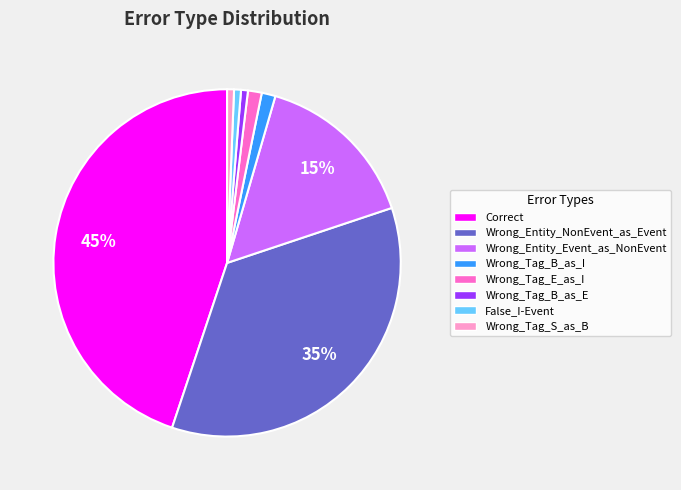

Which slice is the largest?

Correct